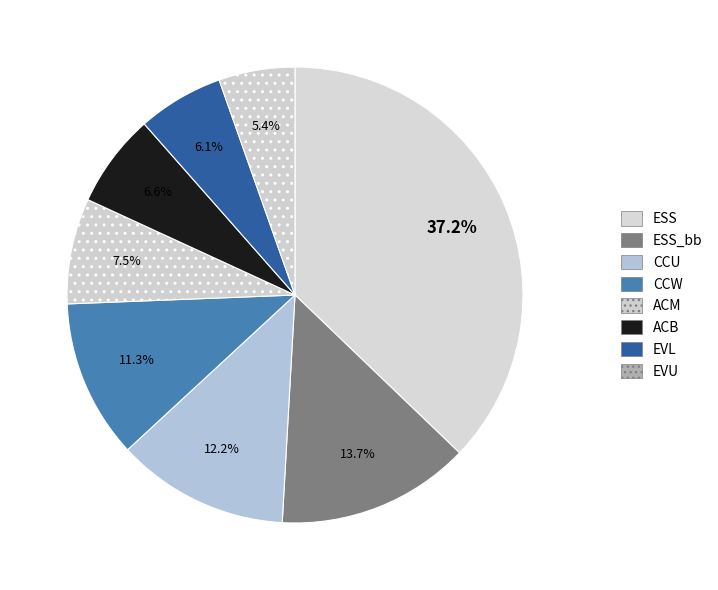

To the nearest percent, what is the difference between the largest and smallest slice percentages?

32%